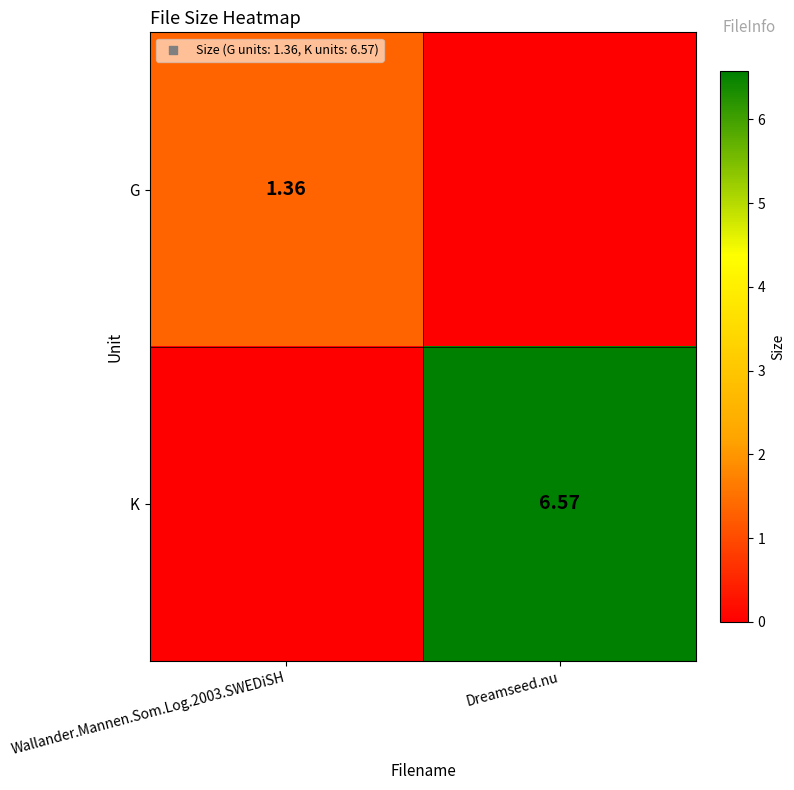

What is the difference between the maximum and minimum values in the K series?

6.6